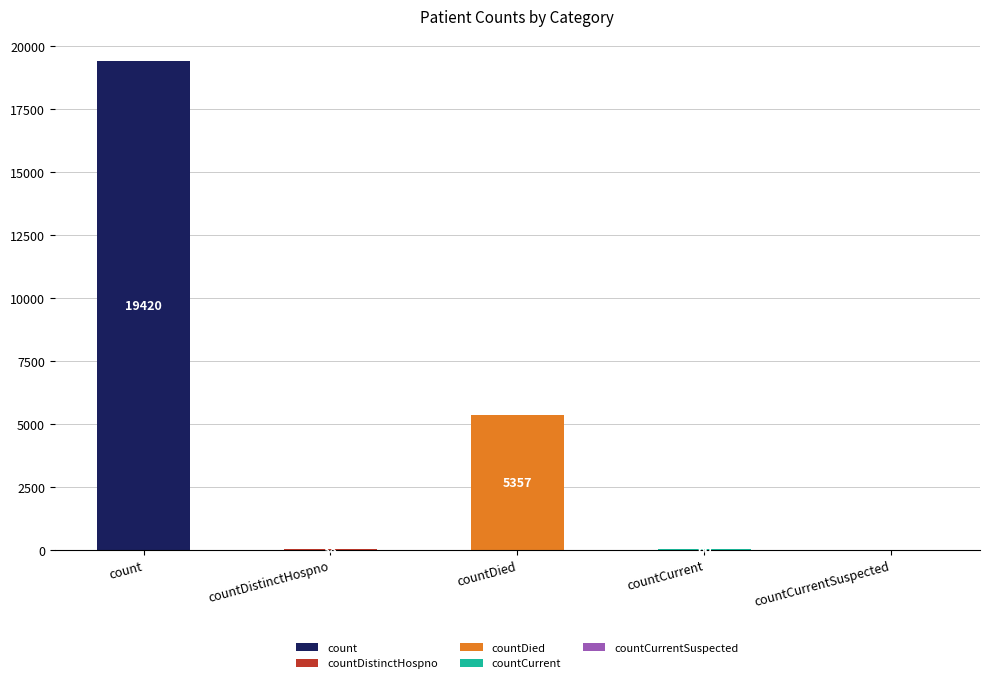

At which label does the data first exceed 60?

count